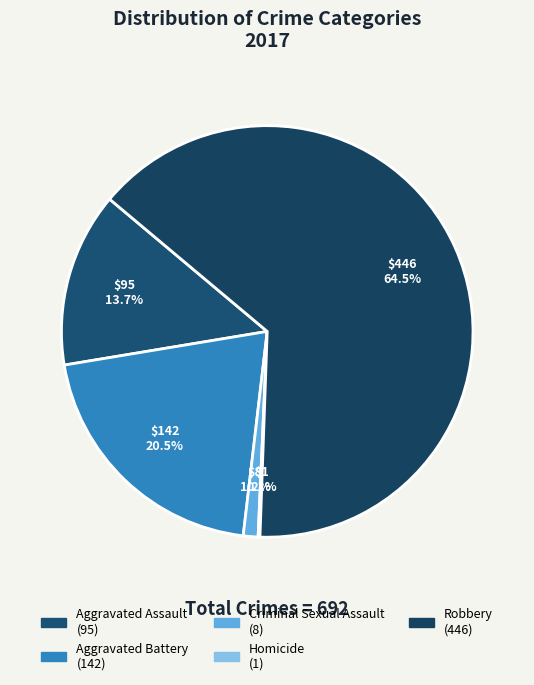

To the nearest percent, what is the average slice percentage?

20%